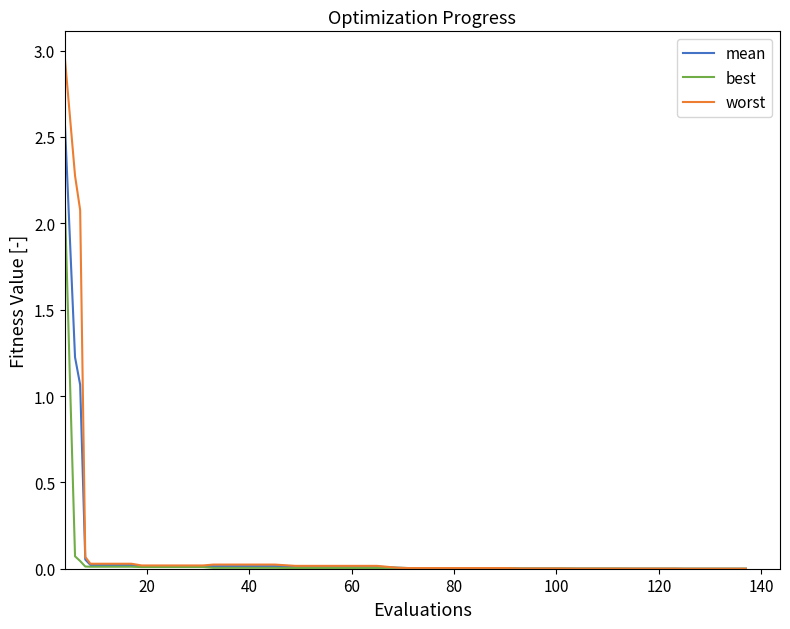

Which series has the widest spread of values?

worst